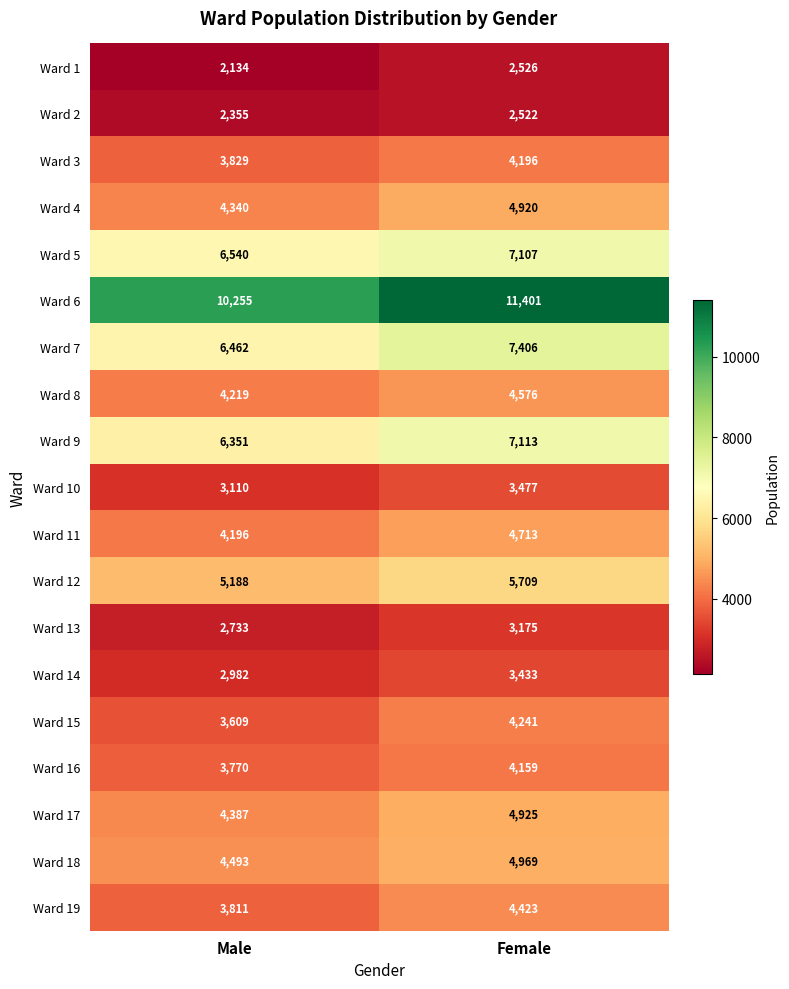

What is the difference between the Ward 18 values at Female and Male?

476